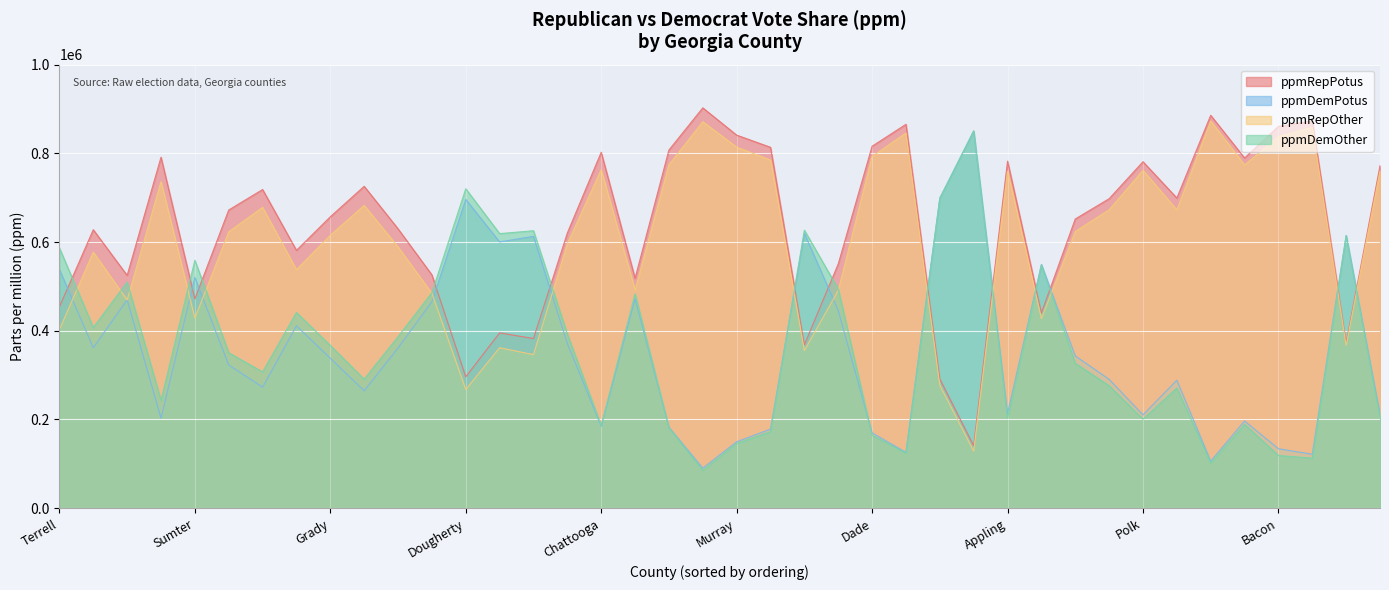

At which label is ppmRepPotus closest to 521642?

Early